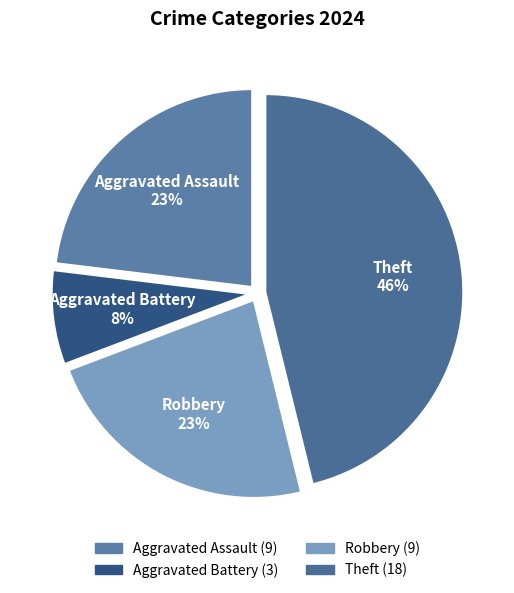

Is it true that Aggravated Assault is 23% of the pie?

True